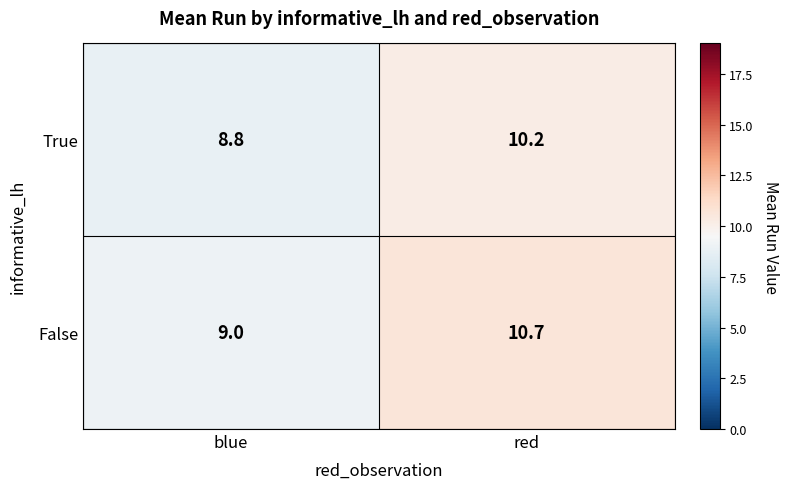

Is the value of True at blue greater than the value of False at red?

No